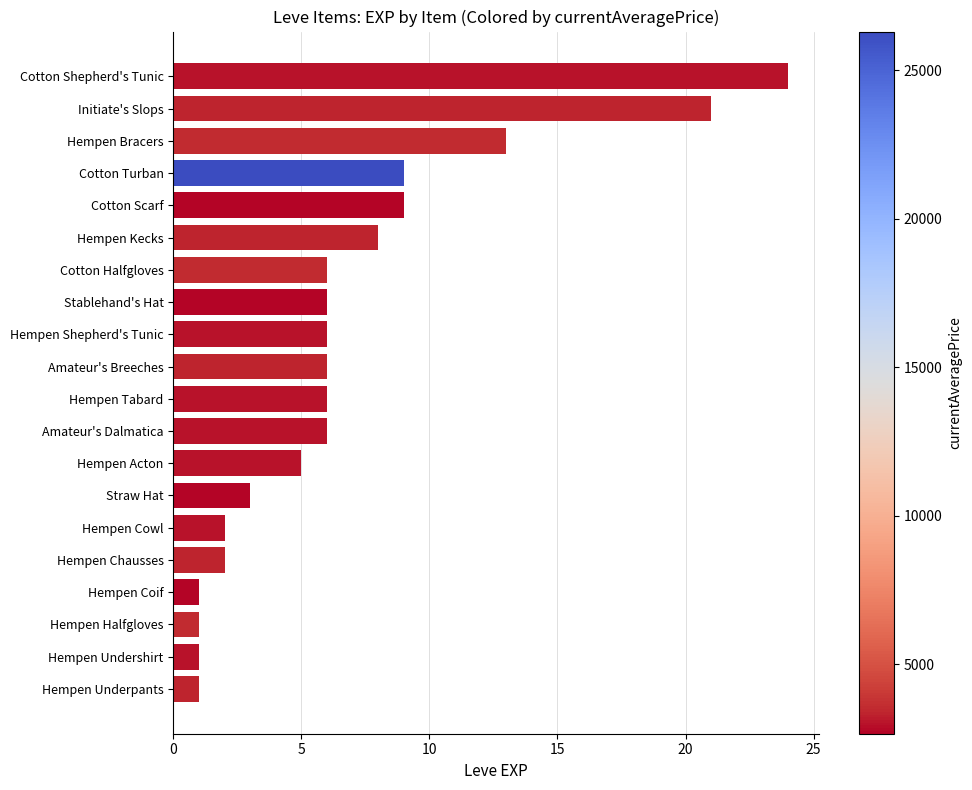

The chart shows a value of 3 at Amateur's Dalmatica. True or false?

False